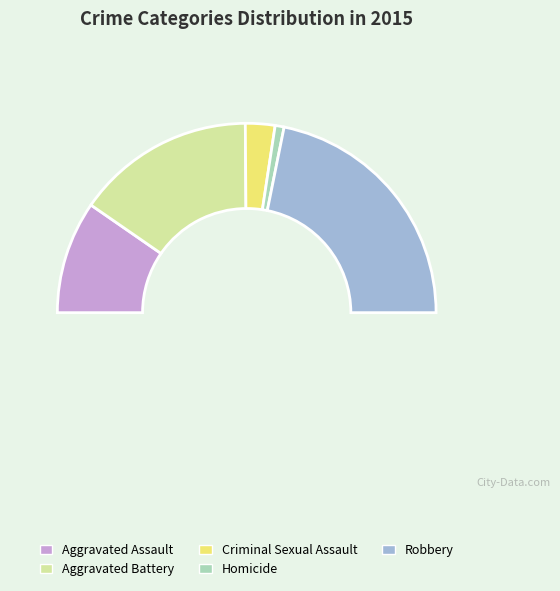

Approximately how many times larger is the value at Aggravated Assault compared to Homicide?

12.6